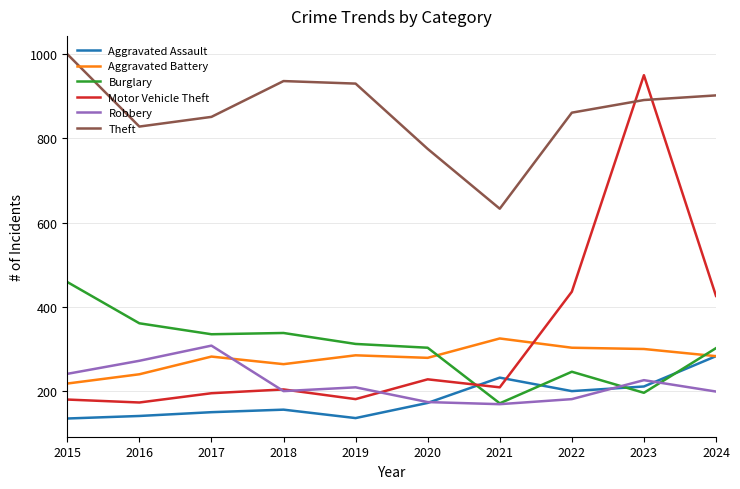

Which series changed the most between 2018 and 2024?

Motor Vehicle Theft